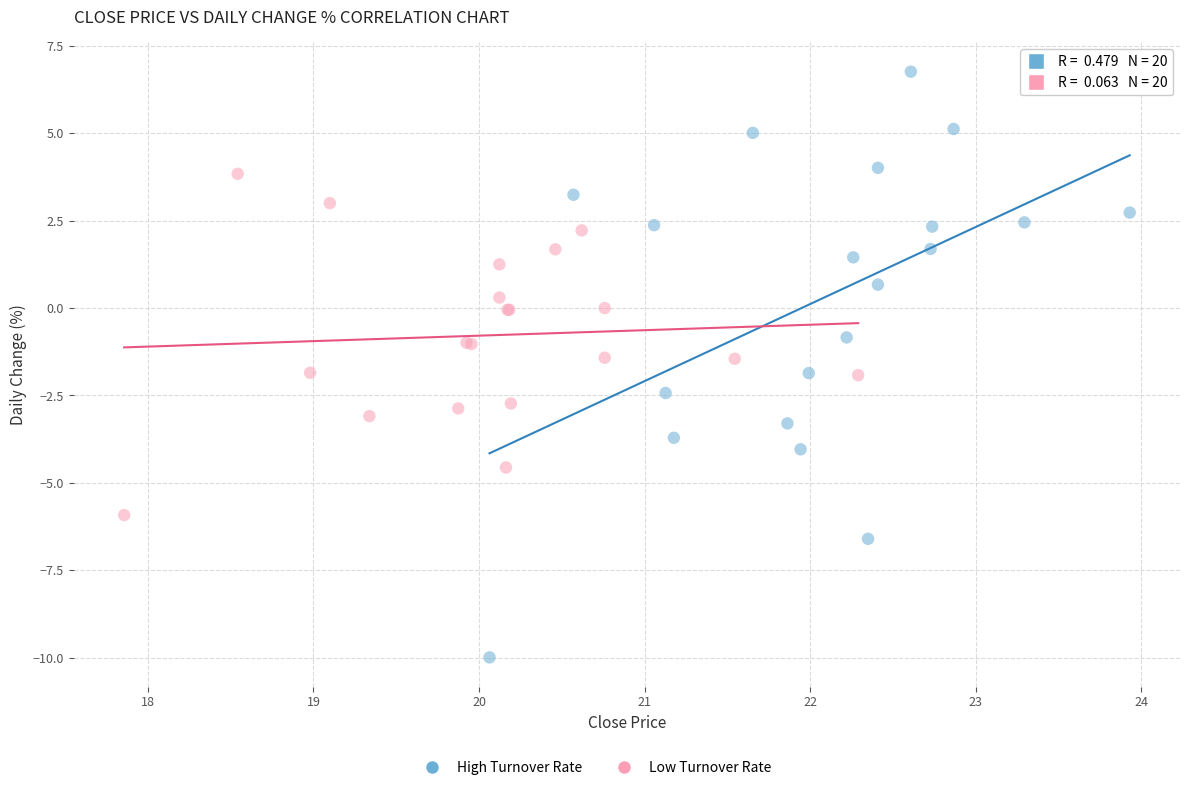

Which series reaches the minimum Y coordinate?

High Turnover Rate